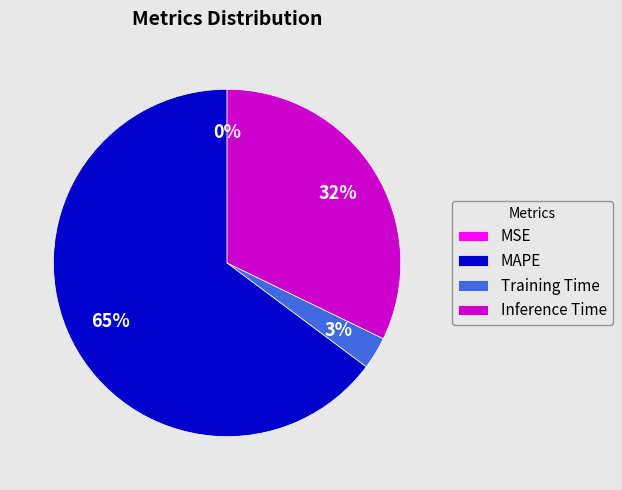

Which category accounts for the majority?

MAPE